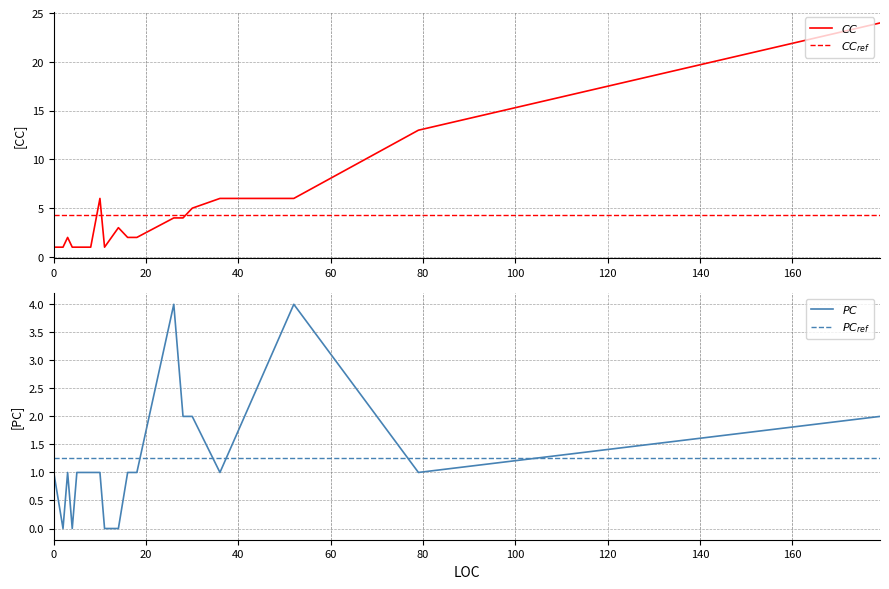

Count the $PC$ values in the range 1 to 2.

14